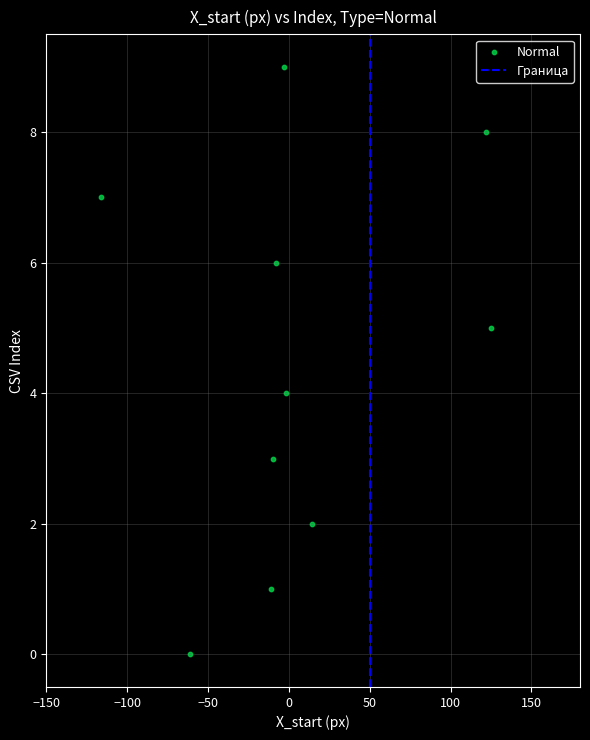

What is the range of Y values (max minus min)?

9